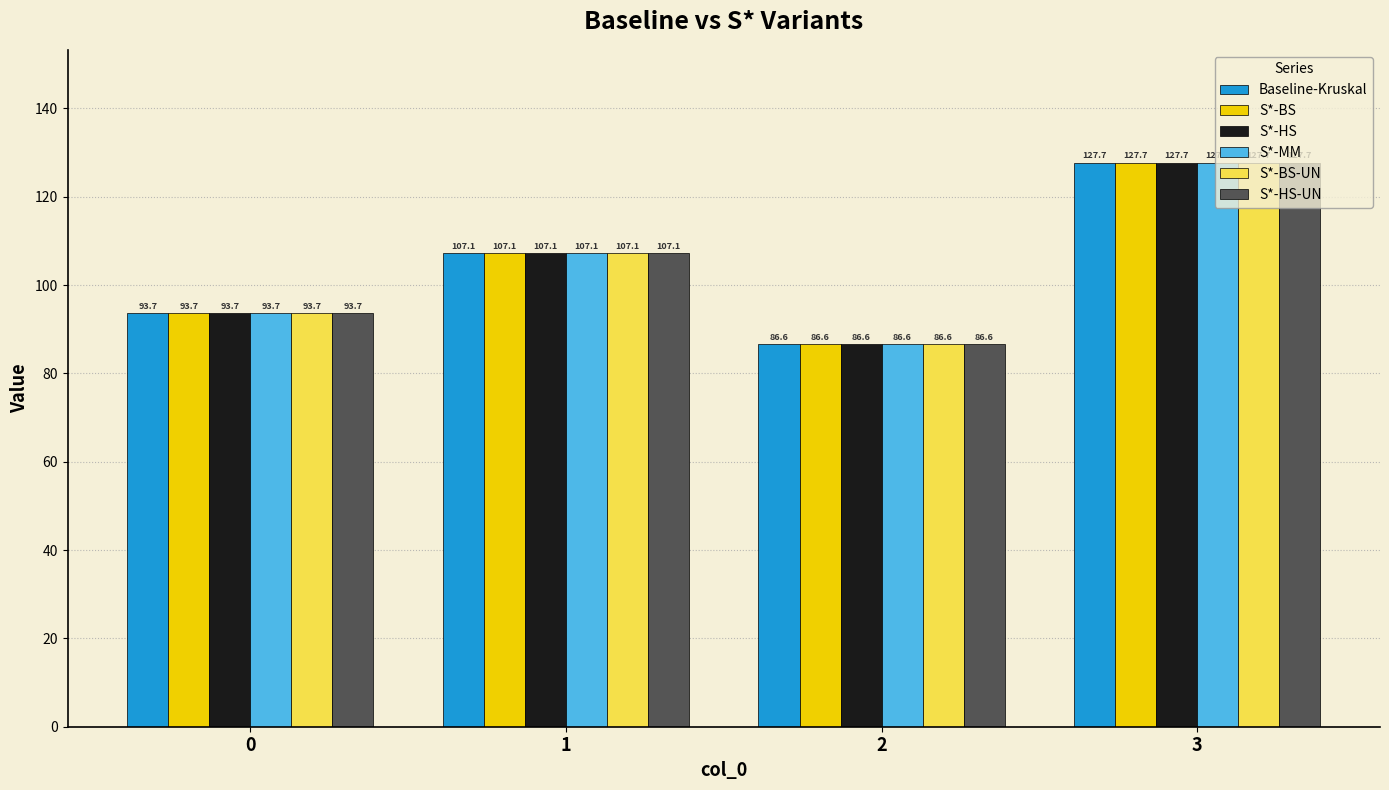

At how many categories does at least one series exceed 108?

1